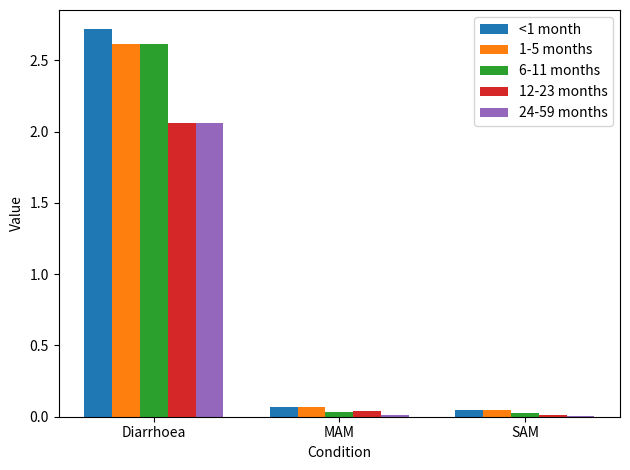

What is the sum of all 6-11 months values?

2.7